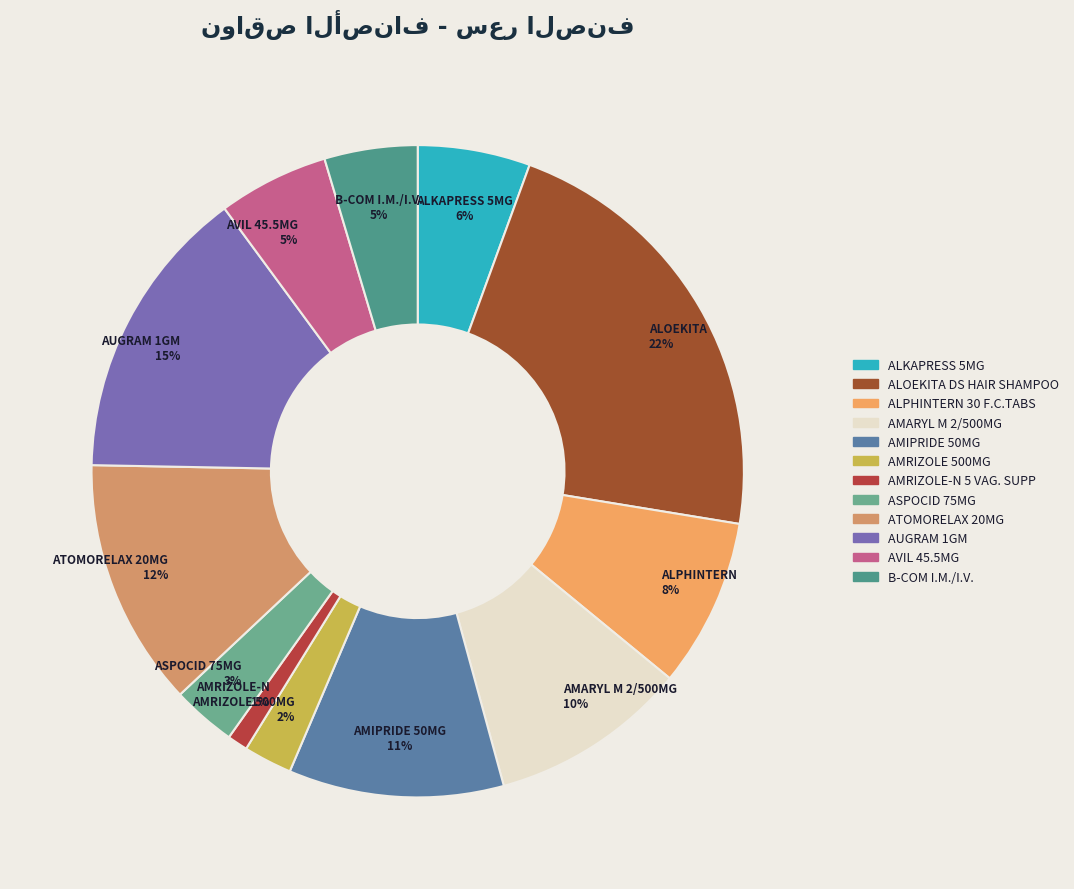

How many segments does this pie chart have?

12